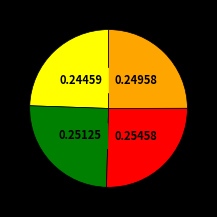

Is there any slice that represents more than half of the pie?

No